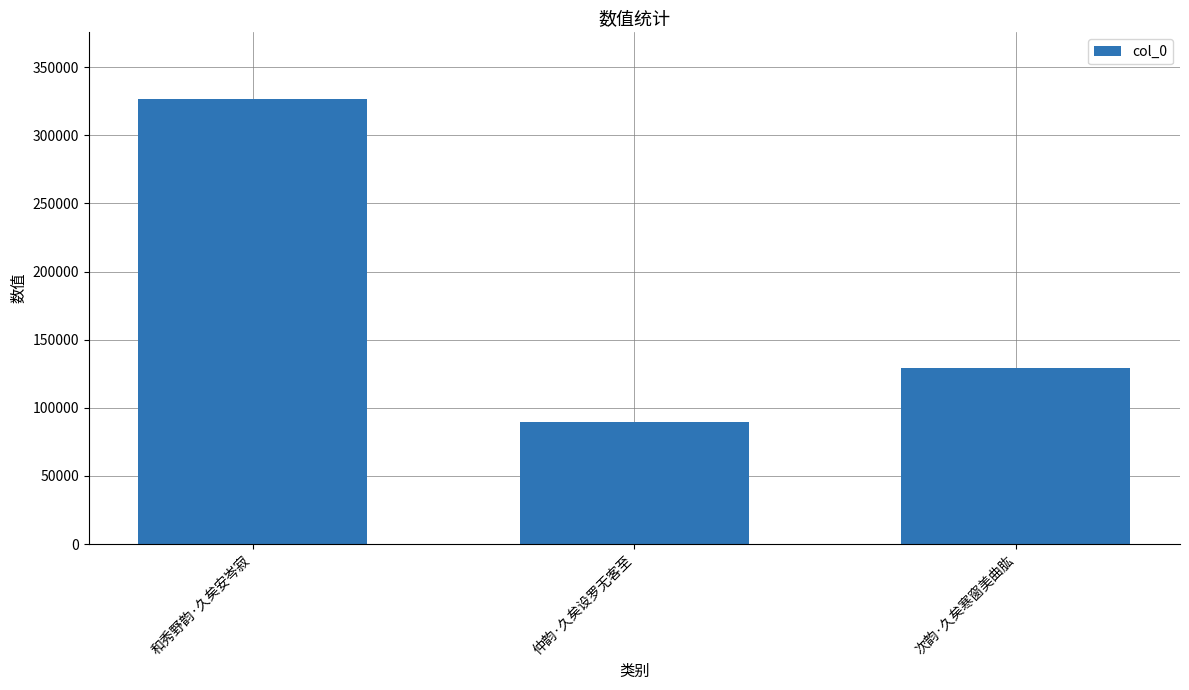

Reading right to left, extract all data points from this chart.

次韵·久矣寒窗美曲肱=129320	仲韵·久矣设罗无客至=89870	和秀野韵·久矣安岑寂=326608